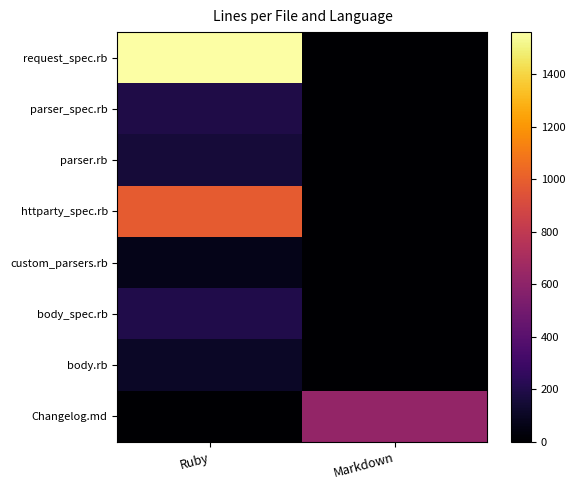

Count the number of data series in this chart.

8